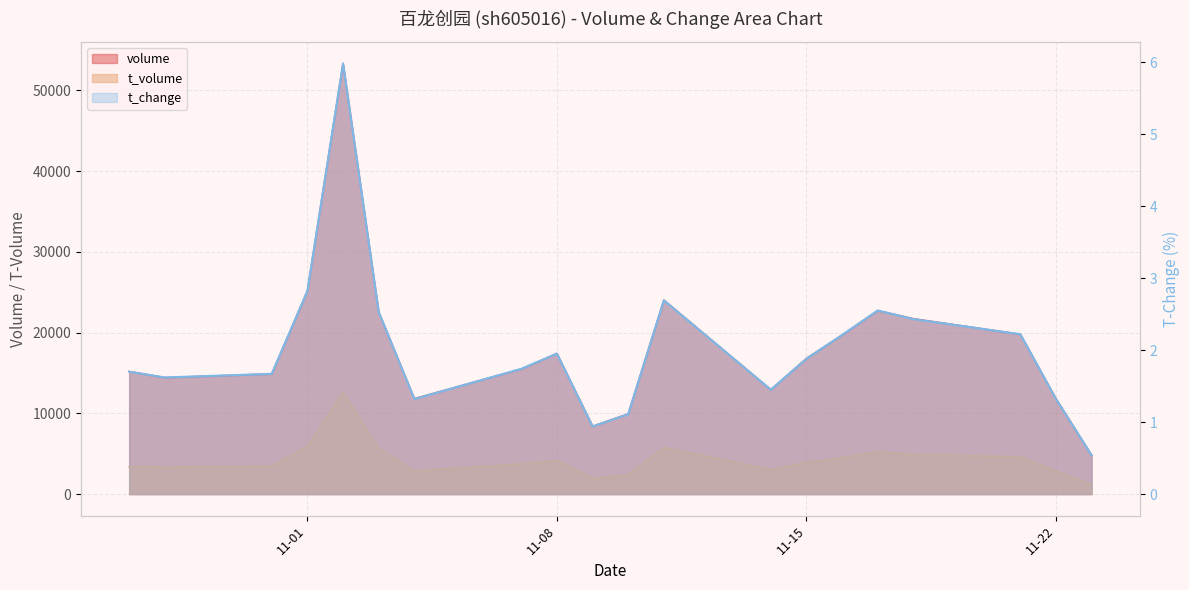

Reading right to left, transcribe all the data shown in this chart.

volume: 4810.0	11803.0	19789.0	21722.0	22731.0	19691.0	16800.0	12933.0	24025.0	9936.0	8398.0	17415.0	15491.0	11818.0	22545.0	53342.0	25160.0	14886.0	14424.0	15182.0
t_volume: 1203.0	2838.0	4609.0	4934.0	5275.0	4521.0	3906.0	3039.0	5779.0	2369.0	1970.0	4172.0	3745.0	2871.0	5661.0	12571.0	5923.0	3460.0	3345.0	3408.0
t_change: 0.5	1.3	2.2	2.4	2.5	2.2	1.9	1.4	2.7	1.1	0.9	1.9	1.7	1.3	2.5	6.0	2.8	1.7	1.6	1.7